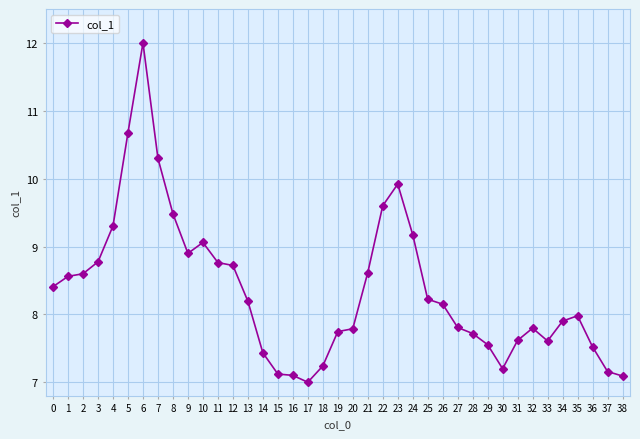

True or false: the data shows 4.1 at 1.

False